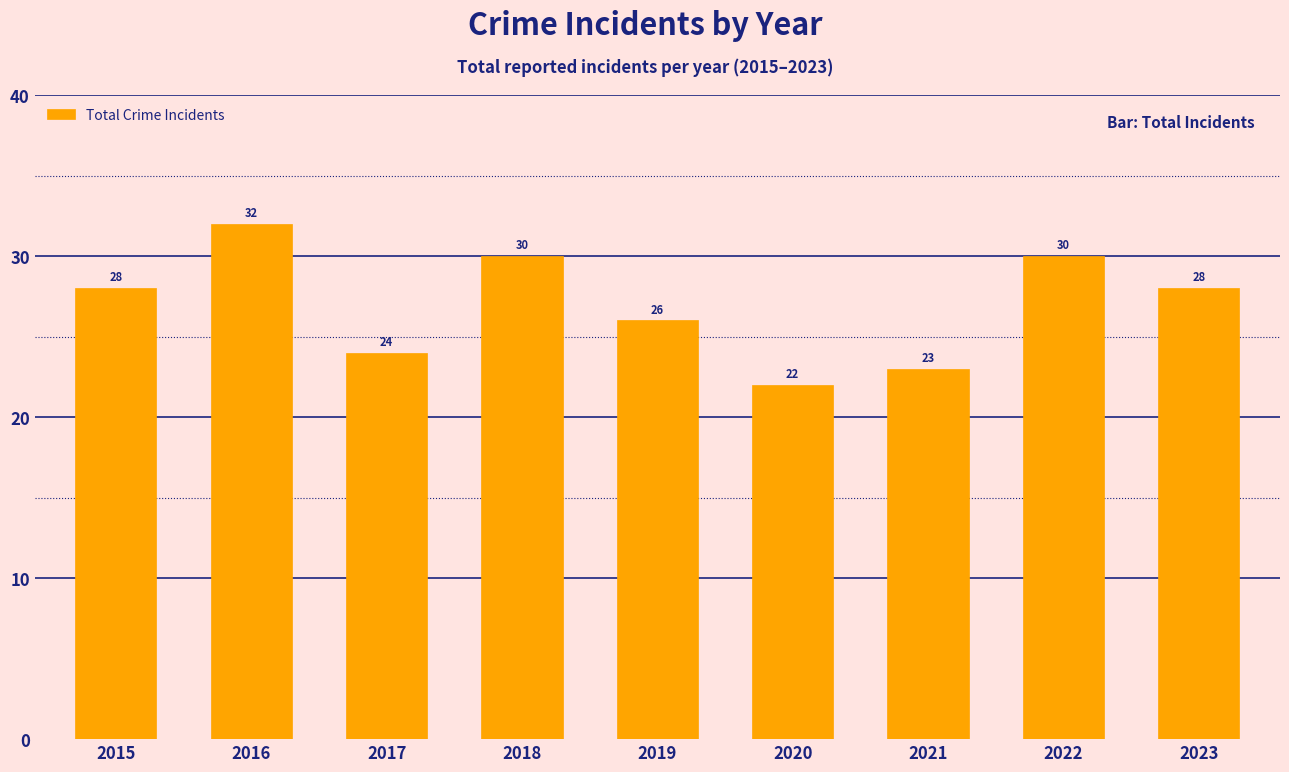

Reading left to right, extract all data points from this chart.

2015=28	2016=32	2017=24	2018=30	2019=26	2020=22	2021=23	2022=30	2023=28